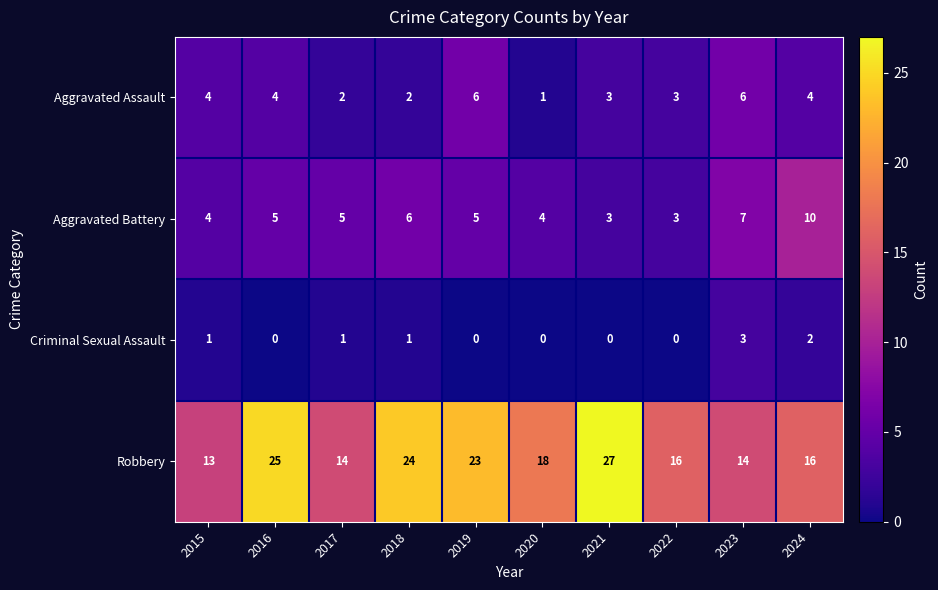

Rank the series by their maximum value, from highest to lowest.

Robbery, Aggravated Battery, Aggravated Assault, Criminal Sexual Assault